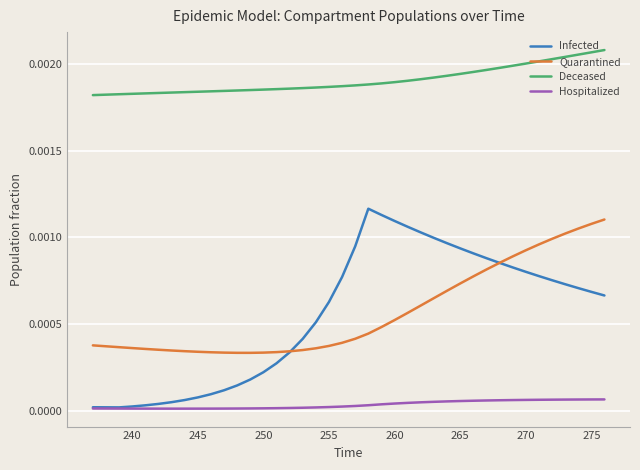

Which series has the widest spread of values?

Infected